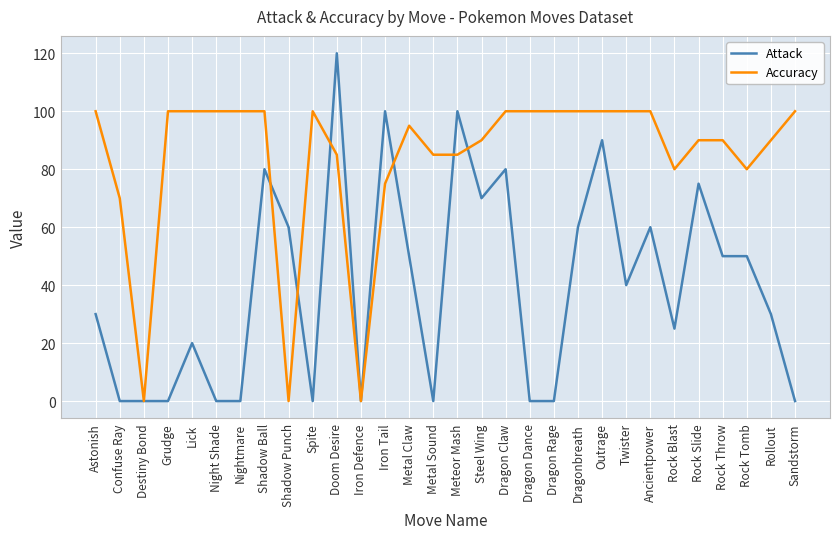

Is it true that Accuracy equals 24 at Sandstorm?

False